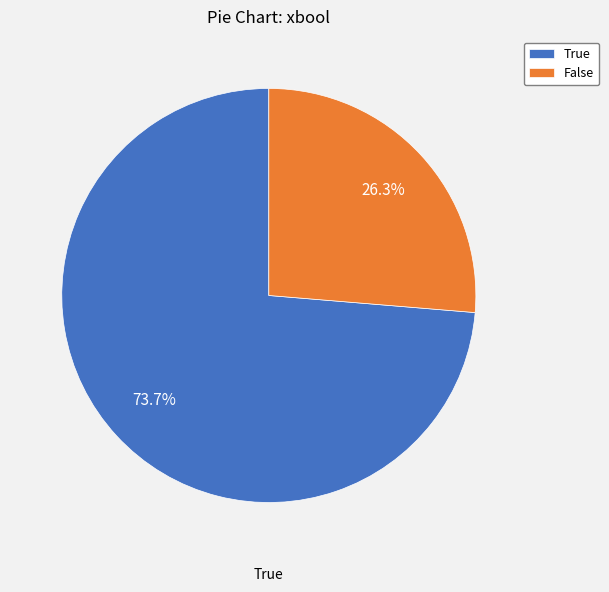

How many slices are in this pie chart?

2